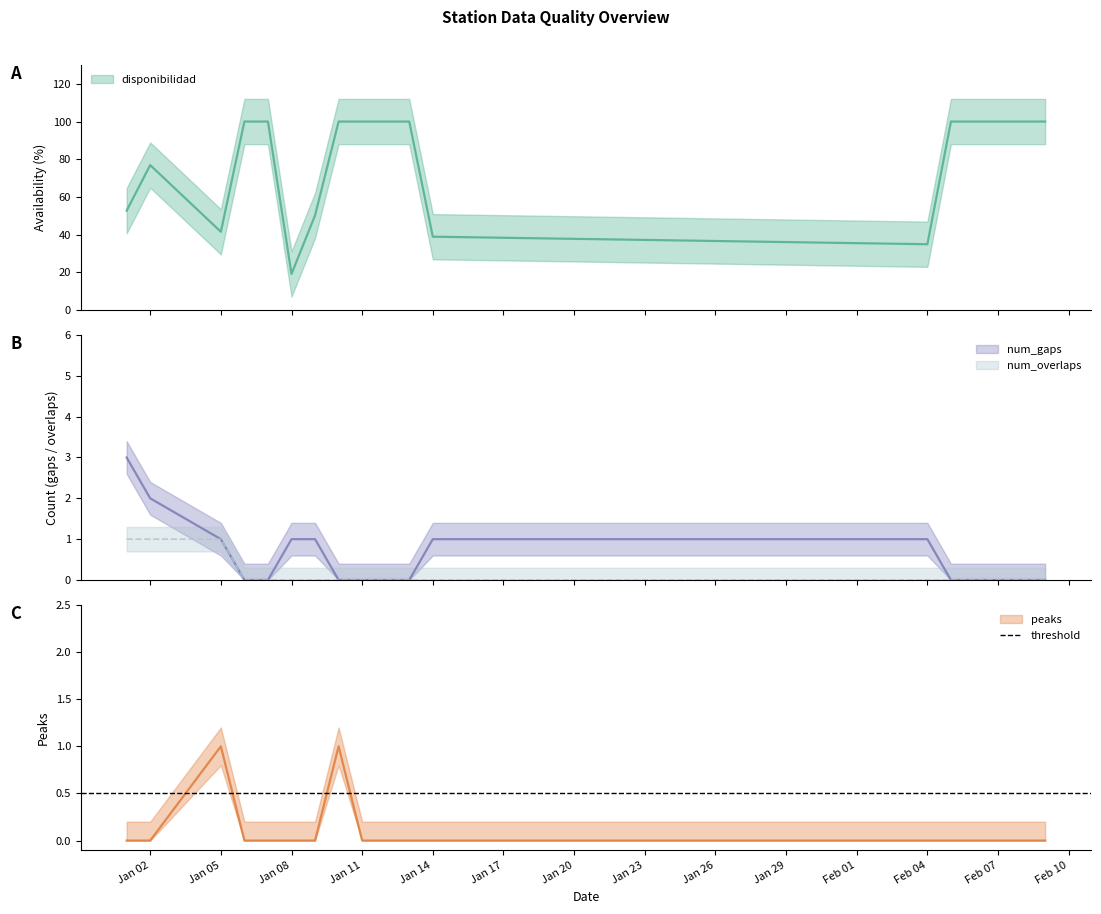

Count the num_overlaps values in the range 0 to 1.

18